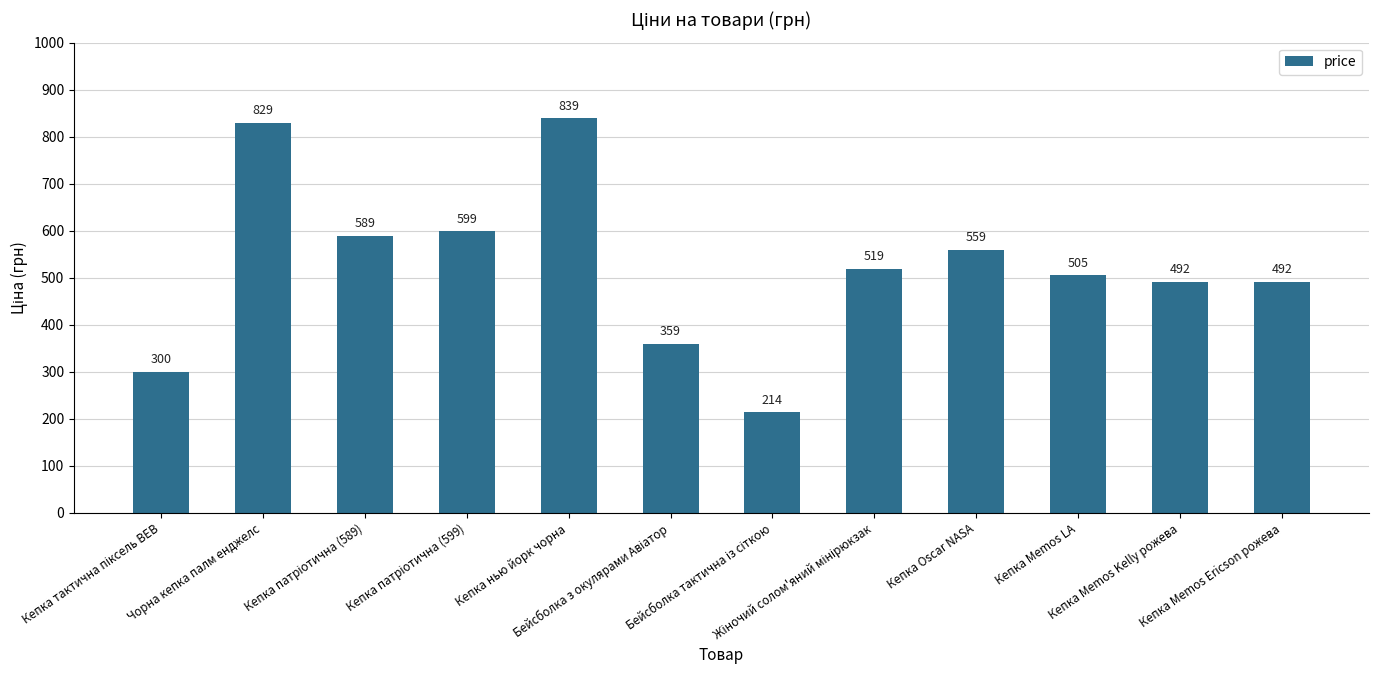

How many values are below 519?

6